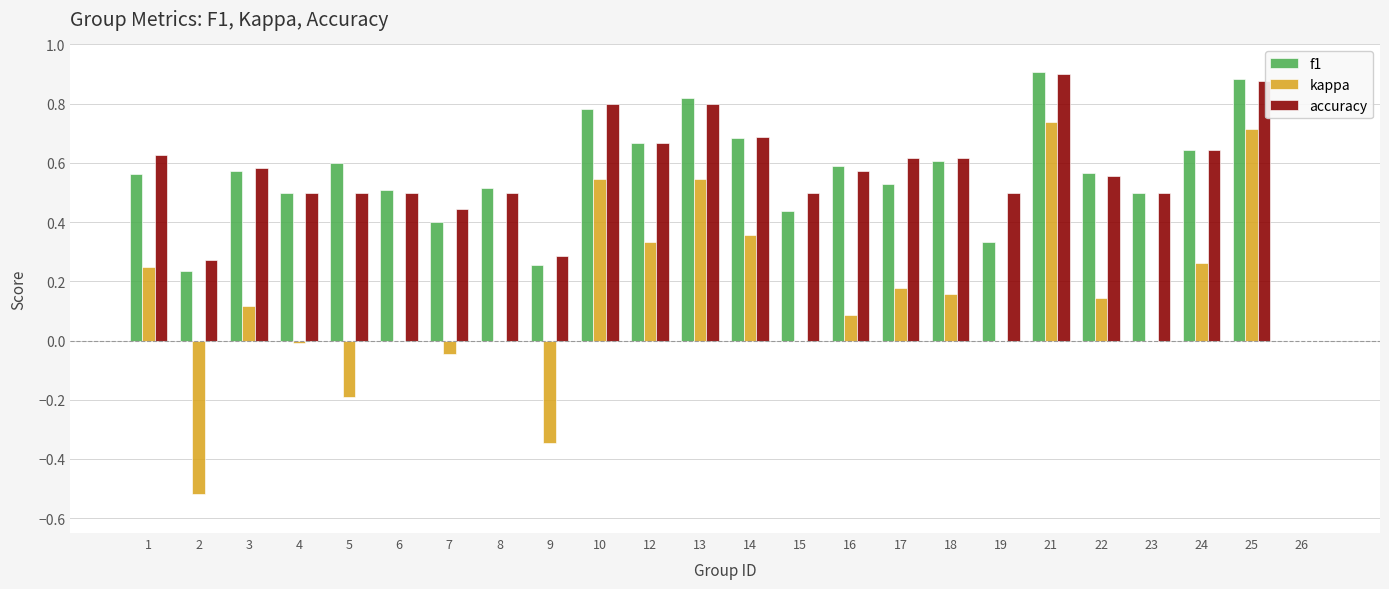

The f1 series shows 0.6 at 1. True or false?

True